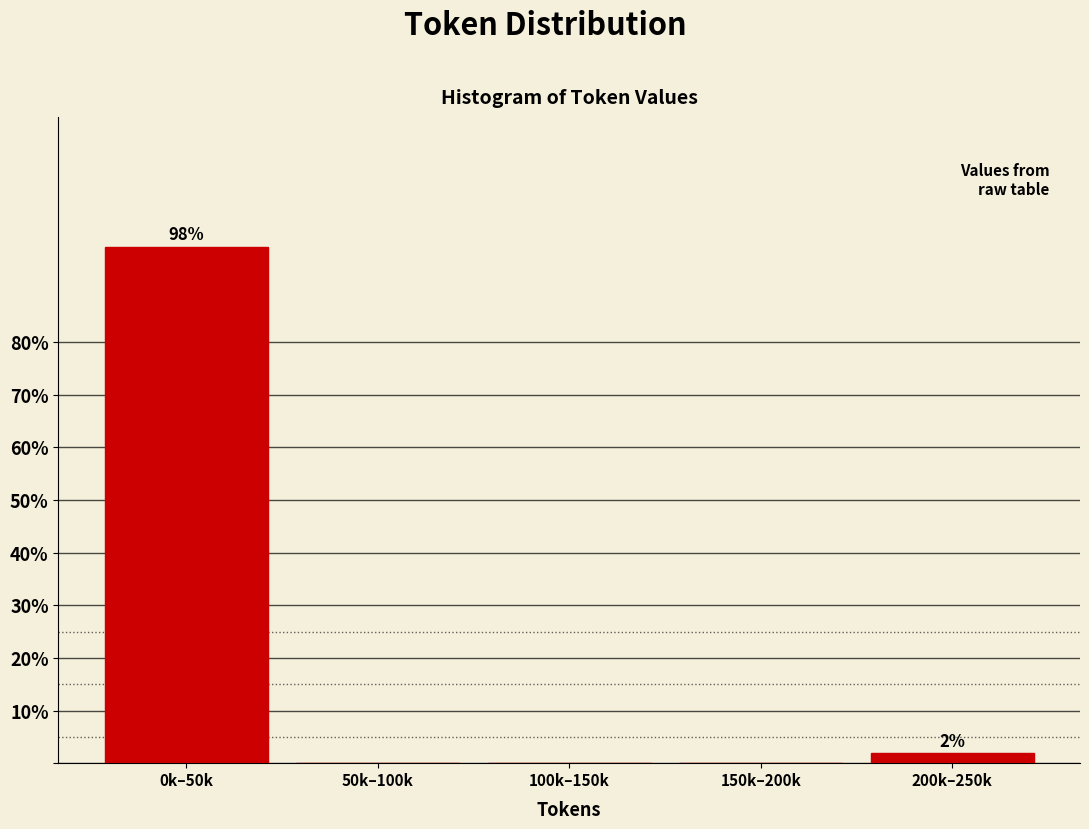

Reading left to right, what are all the values shown in this chart?

0k–50k=98.1	50k–100k=0.0	100k–150k=0.0	150k–200k=0.0	200k–250k=1.9